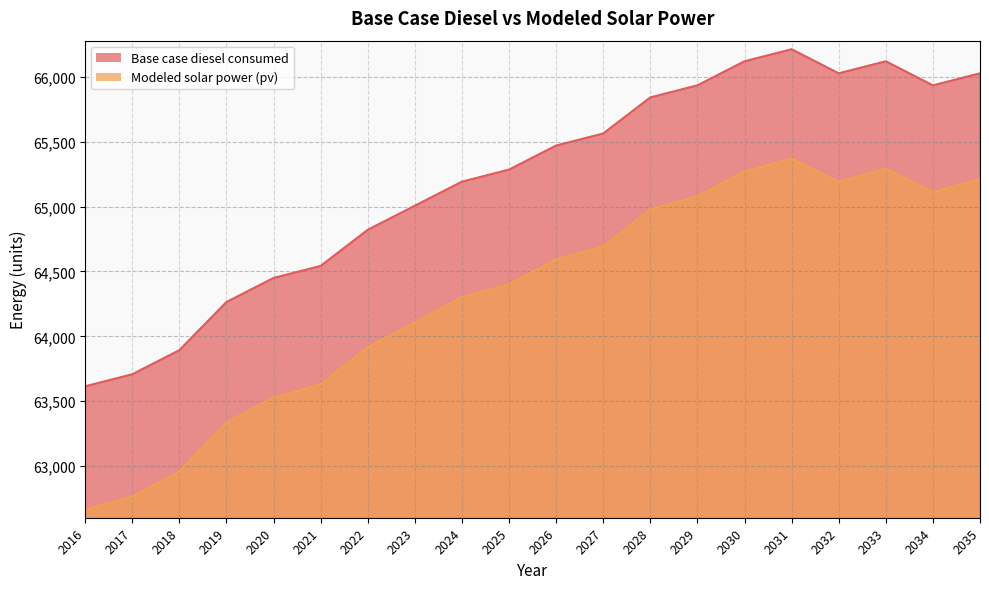

Reading left to right, extract all data points from this chart.

Base case diesel consumed: 63614.8	63707.5	63893.0	64263.9	64449.4	64542.1	64820.3	65005.8	65191.2	65284.0	65469.4	65562.2	65840.4	65933.1	66118.6	66211.3	66025.8	66118.6	65933.1	66025.8
Modeled solar power (pv): 62665.2	62765.6	62958.6	63337.0	63529.9	63629.9	63915.4	64108.1	64300.8	64400.6	64593.2	64692.9	64978.1	65077.7	65270.0	65369.5	65190.8	65290.2	65111.4	65210.7